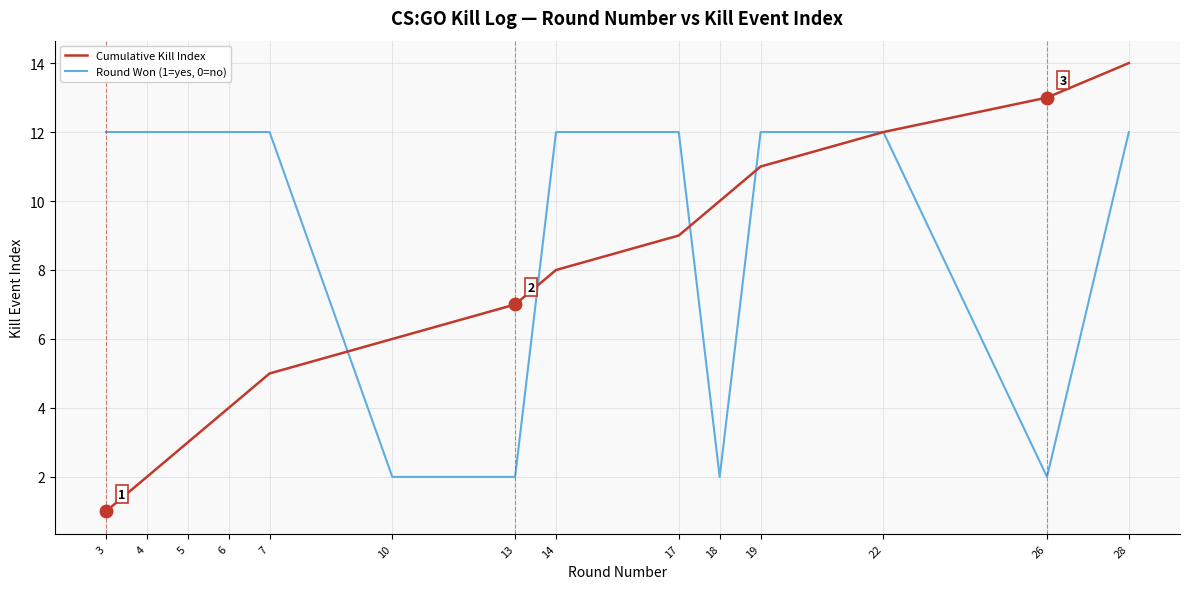

Which series has the widest spread of values?

Cumulative Kill Index